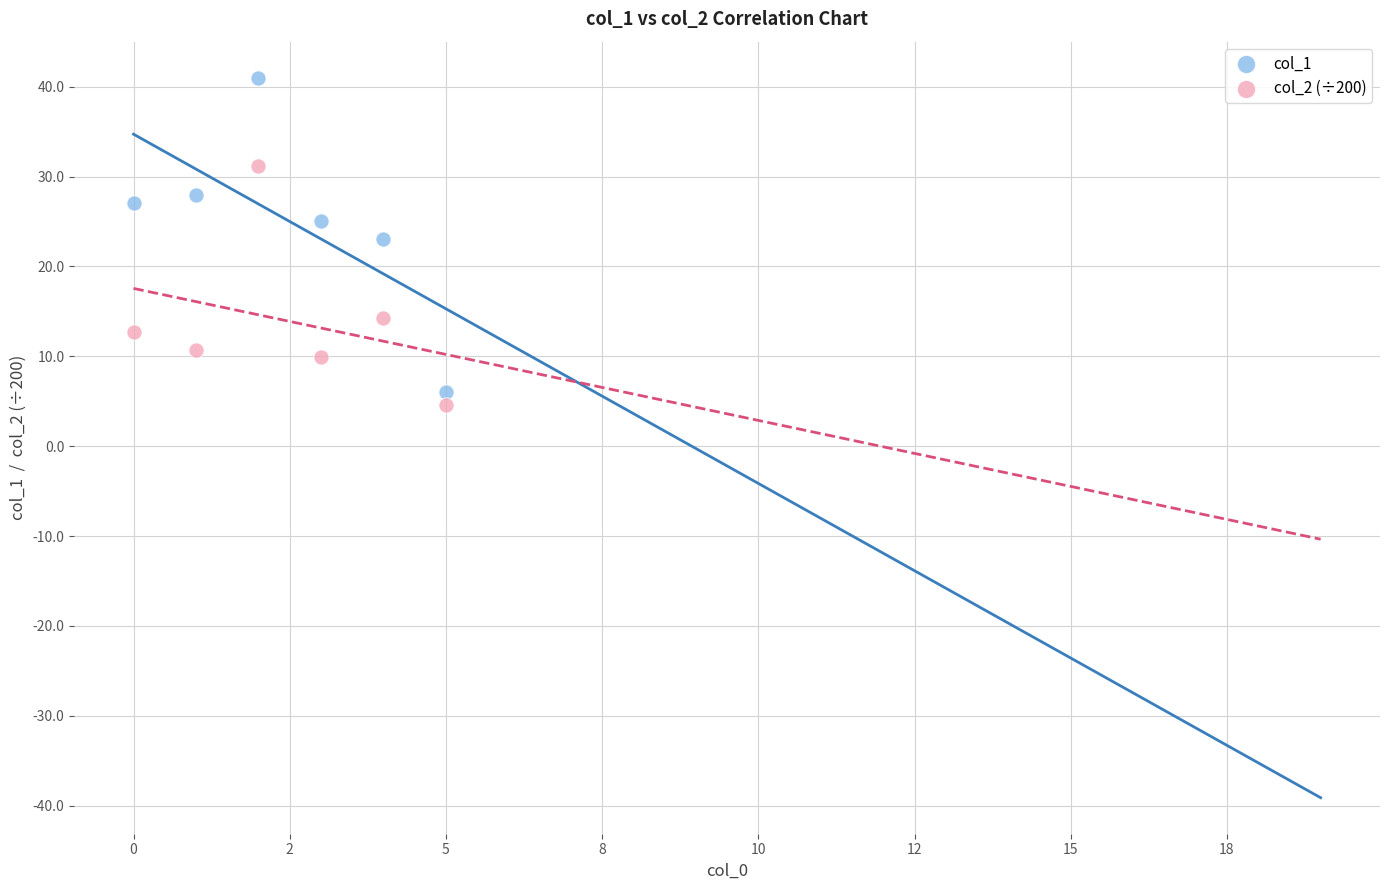

Which series has the widest spread of Y values?

col_1